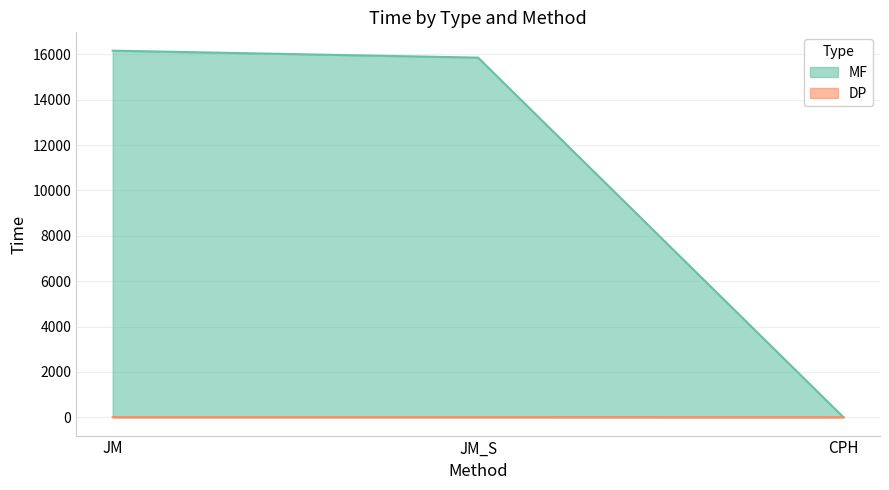

What is the value of the DP point at the 3rd from the left?

3.9